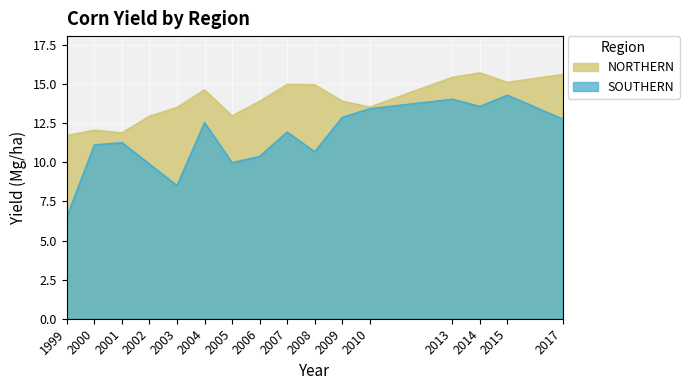

At which category does SOUTHERN reach its first local valley?

2003